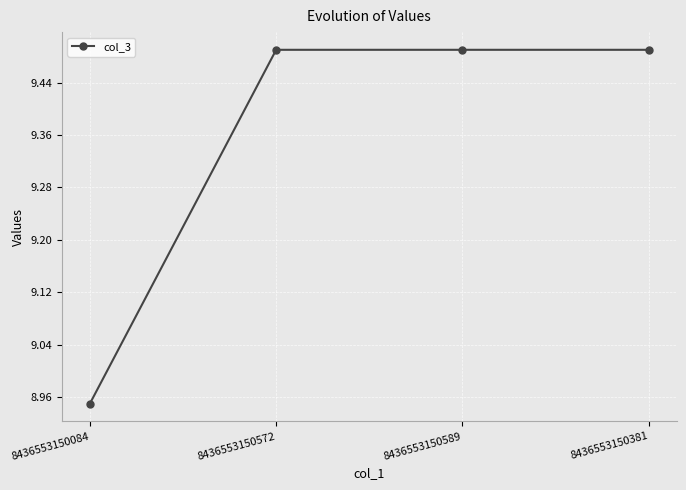

The chart shows a value of 12.6 at 8436553150589. True or false?

False